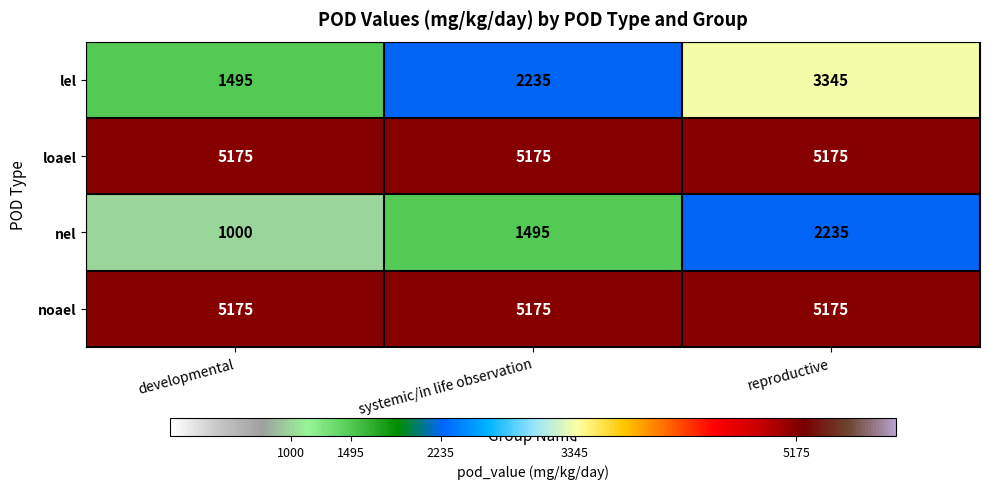

What is the difference between the highest and lowest values at systemic/in life observation?

3680